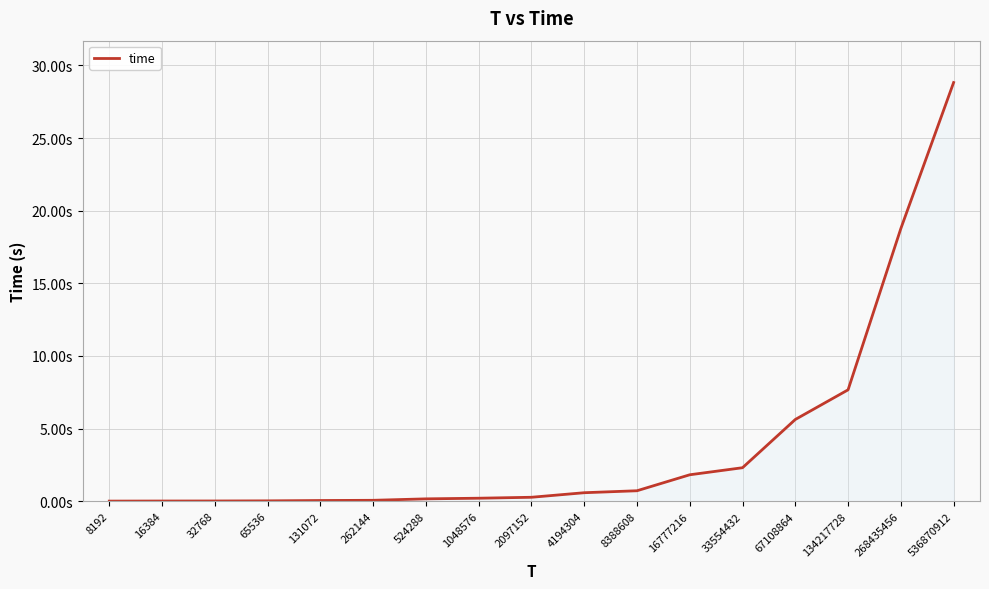

What is the greatest value displayed?

28.8